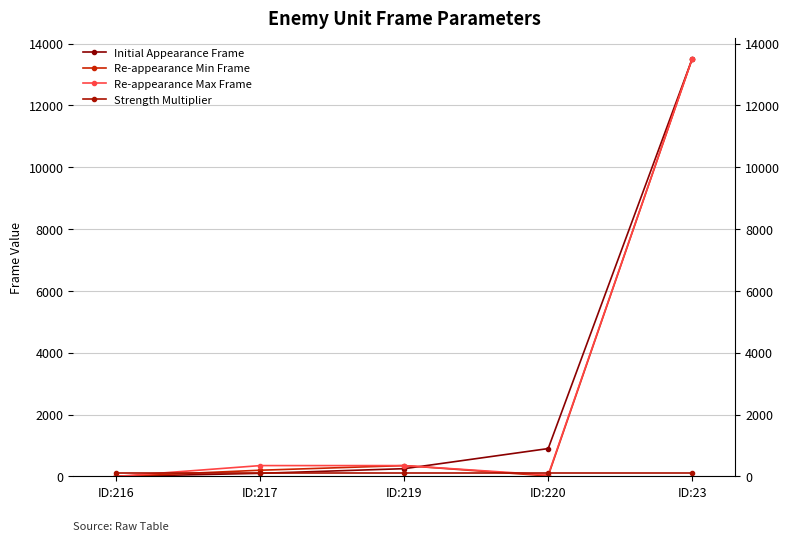

At which category is the sum across all series the highest?

ID:23